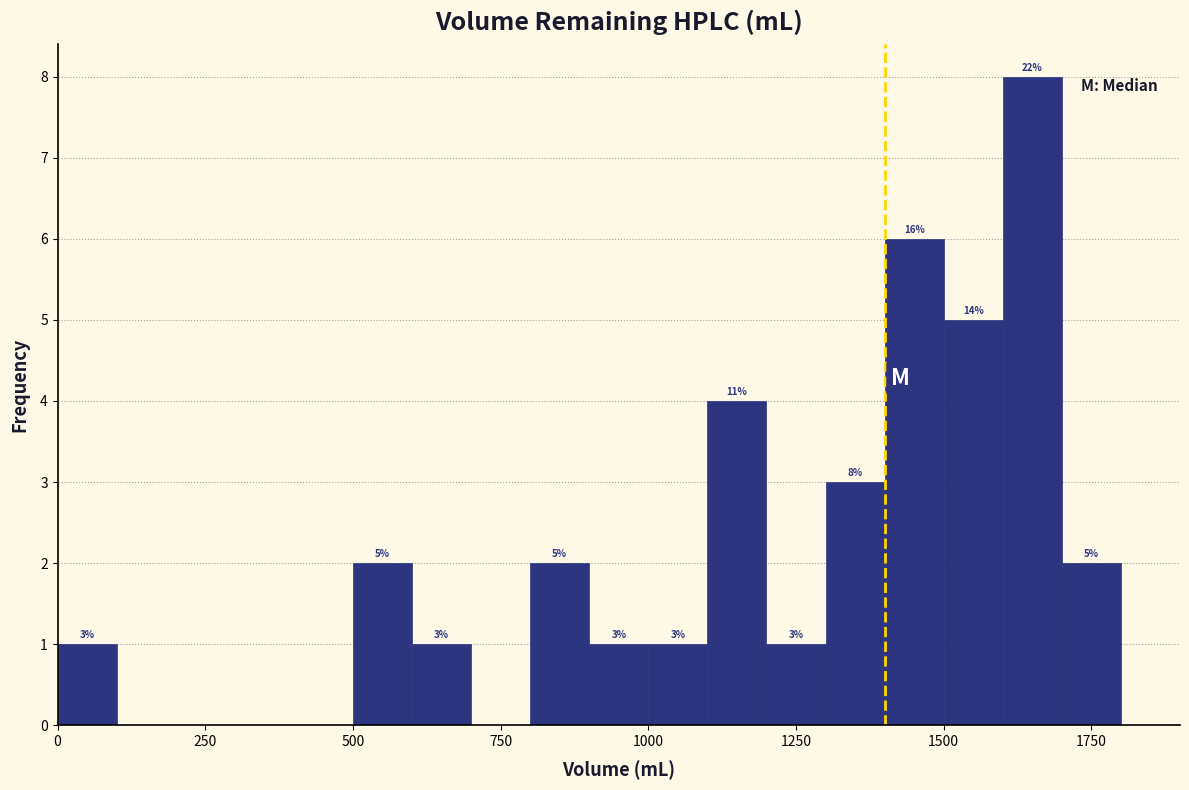

Read against the x-axis, roughly where is the centre of the tallest bar?

1650